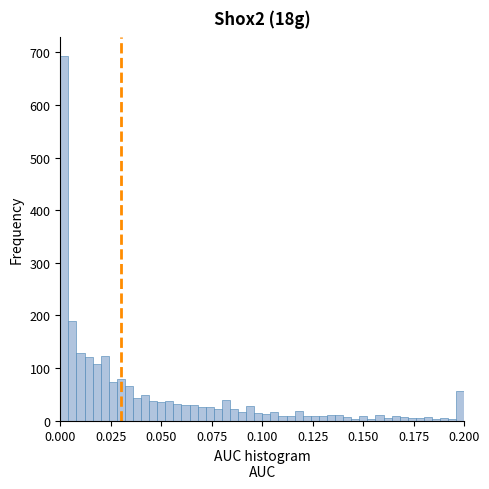

Read against the x-axis, roughly where is the centre of the tallest bar?

0.000